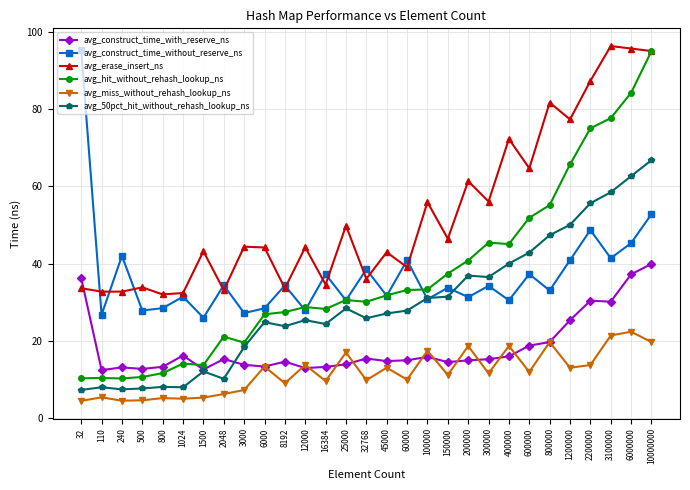

What is the value of the avg_miss_without_rehash_lookup_ns point at the 15th from the left?

9.8